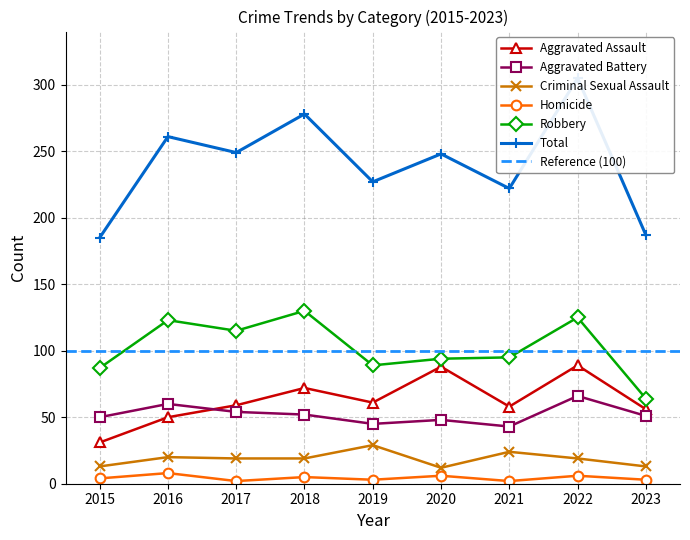

What is the difference between the second highest and second lowest values in the Criminal Sexual Assault series?

11